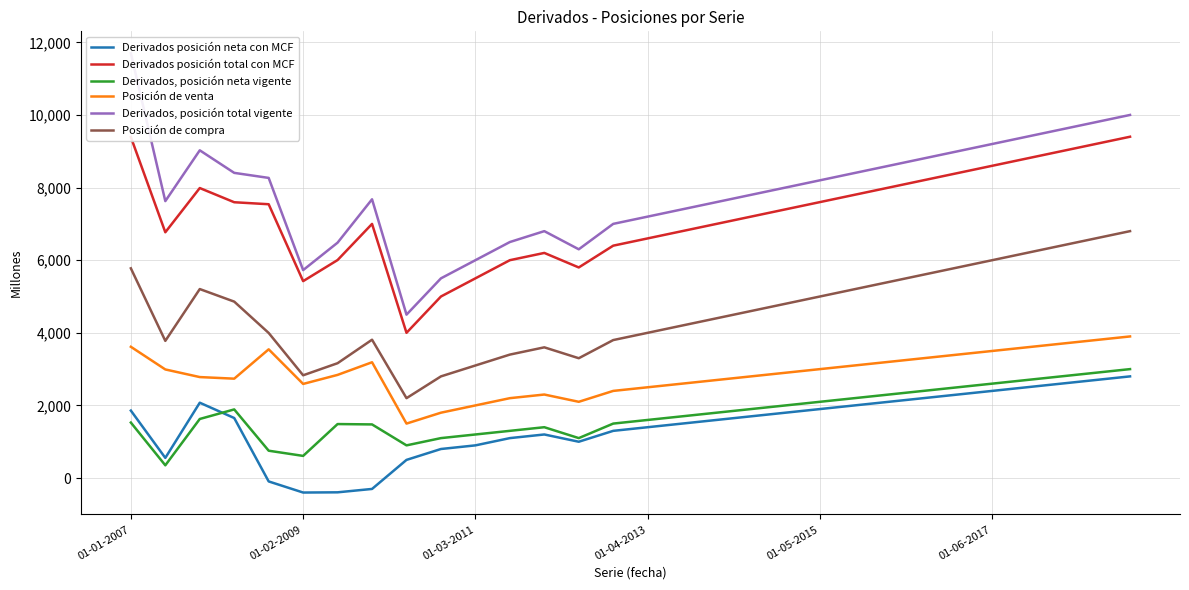

What is the label of the 7th point from the left?

6